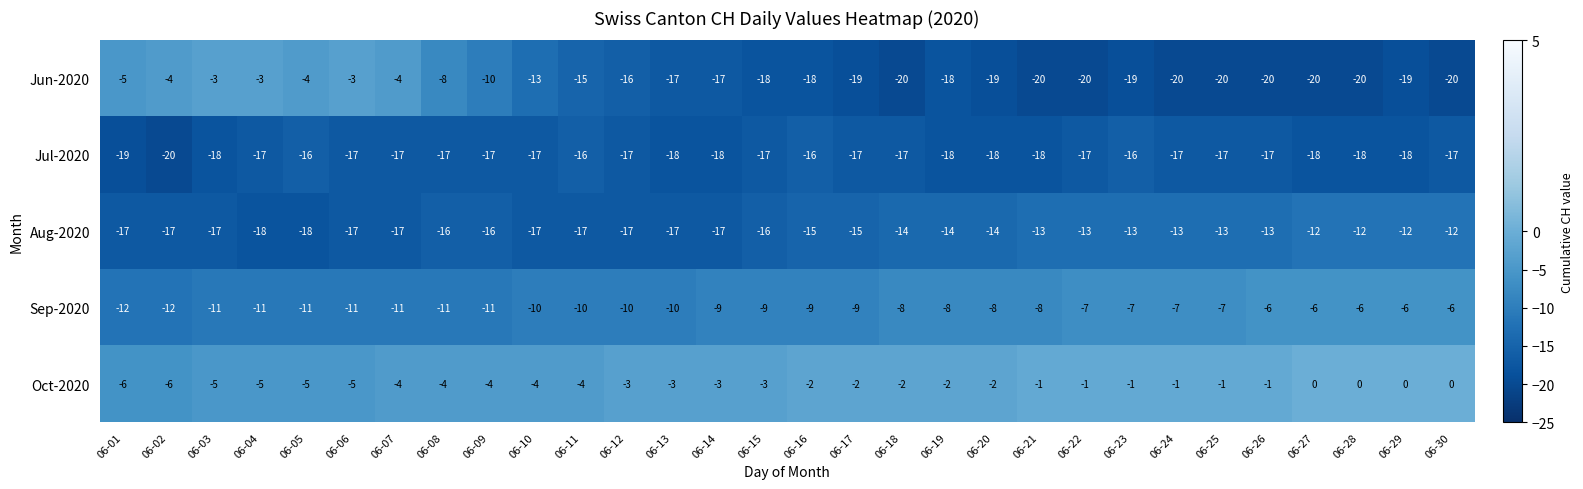

What is the spread (max minus min) of values at 06-05?

14